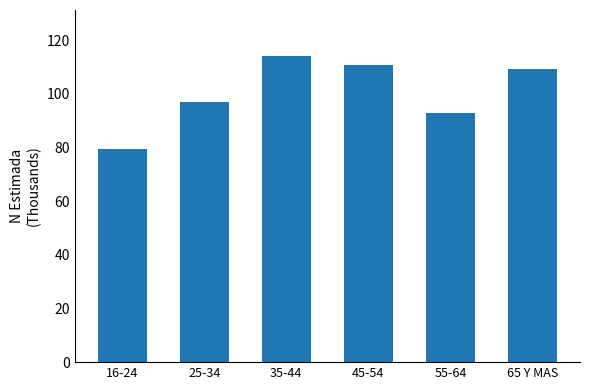

Reading right to left, list all the values displayed in this chart.

65 Y MAS=109.1	55-64=92.8	45-54=110.7	35-44=114.1	25-34=97.1	16-24=79.5